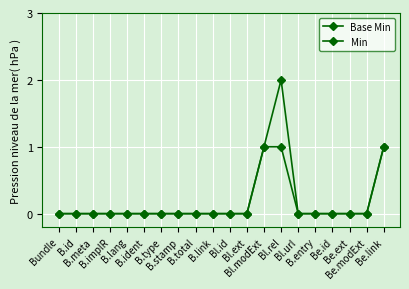

Count the number of categories in the chart.

20